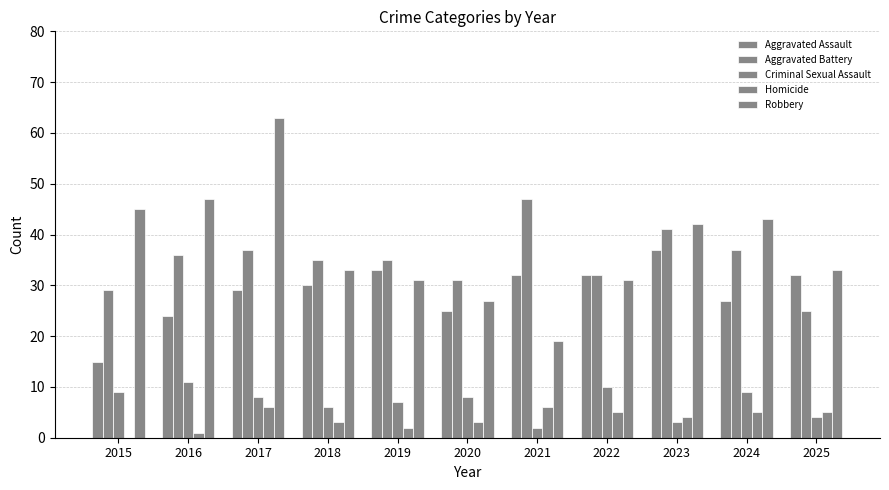

How many categories are shown in the chart?

11